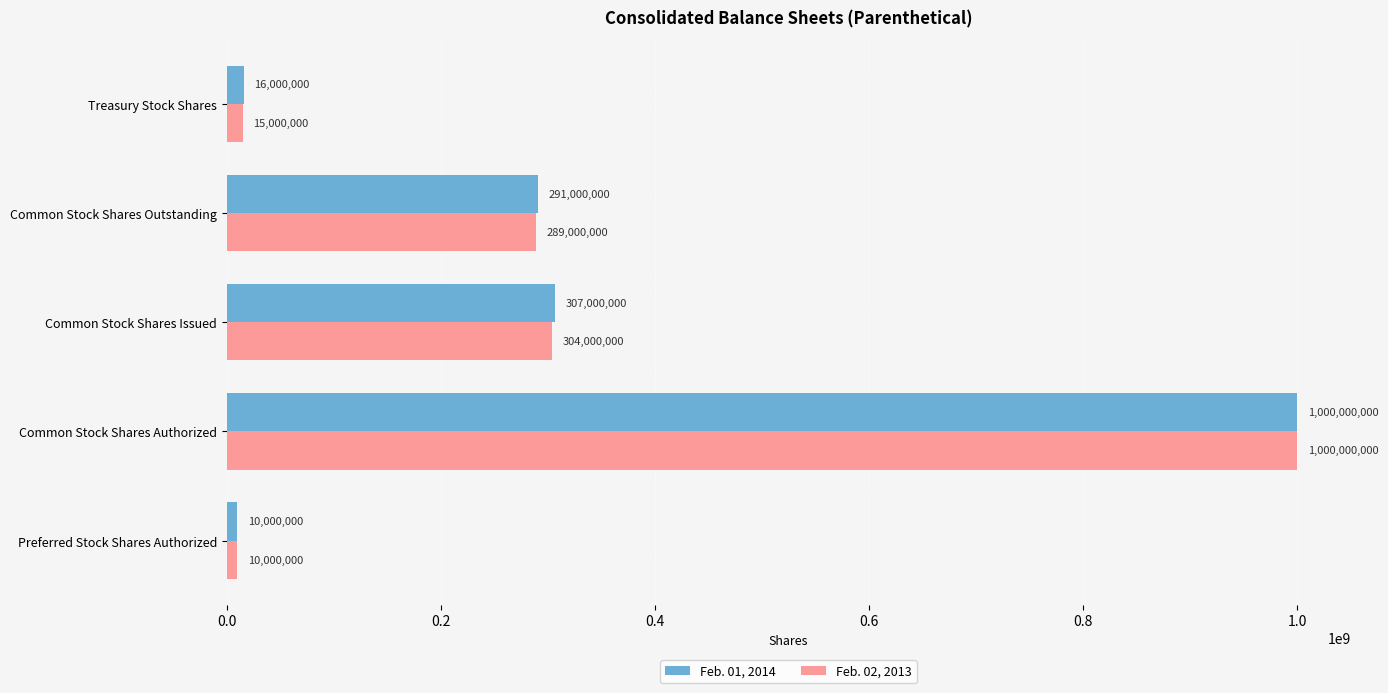

Is it true that Feb. 02, 2013 equals 470676924 at Common Stock Shares Outstanding?

False